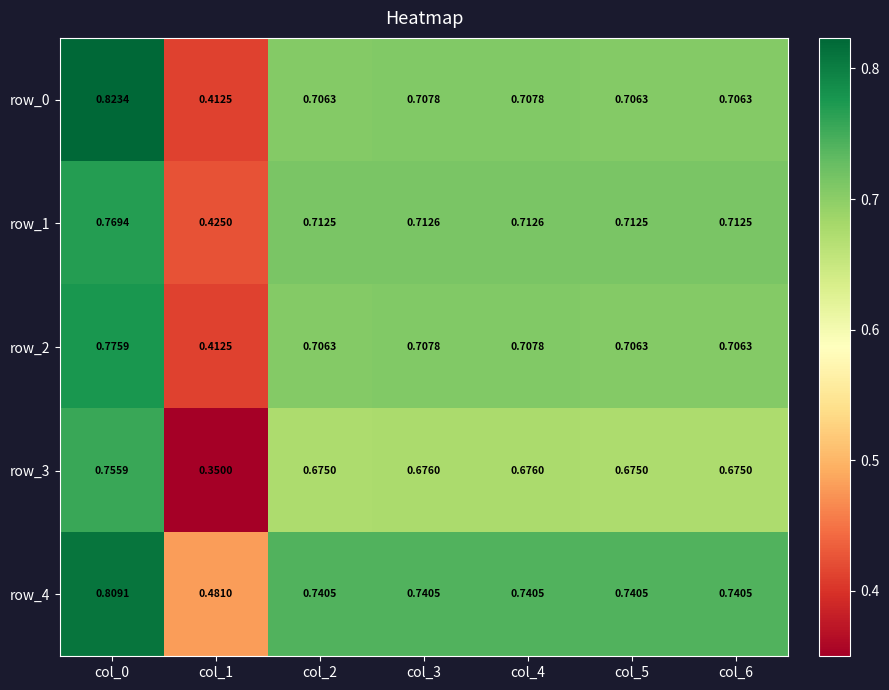

Is the value of row_2 at col_3 greater than the value of row_1 at col_5?

No